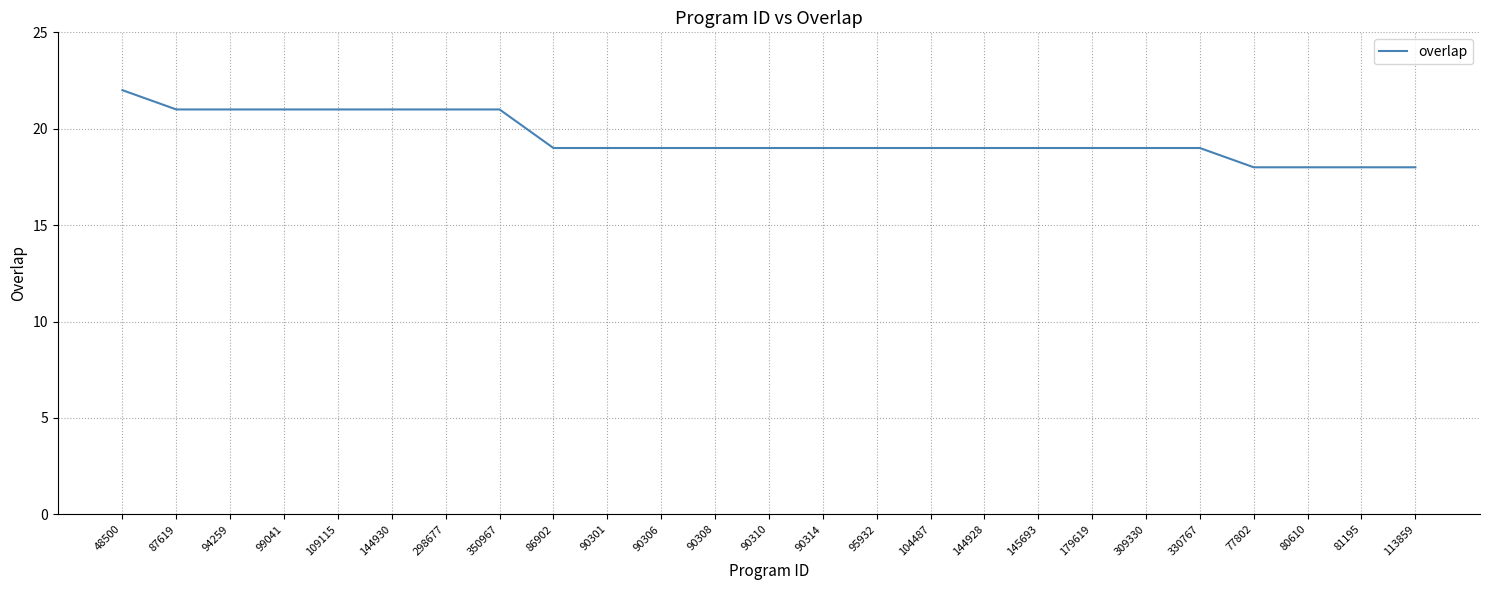

Approximately how many times larger is the value at 179619 compared to 104487?

1.0